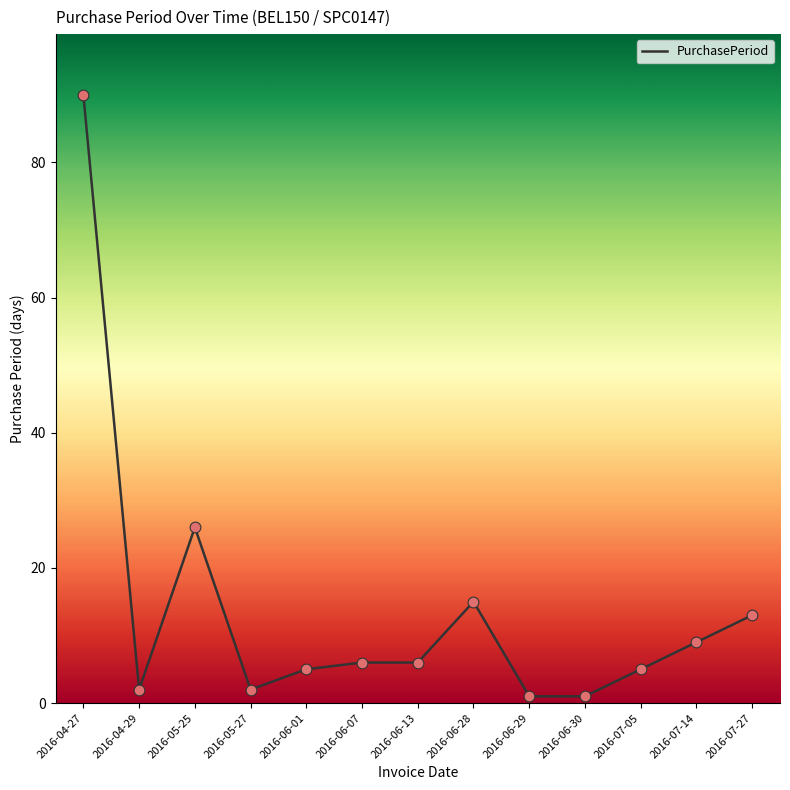

What is the change in value from 2016-06-28 to 2016-06-30?

-14